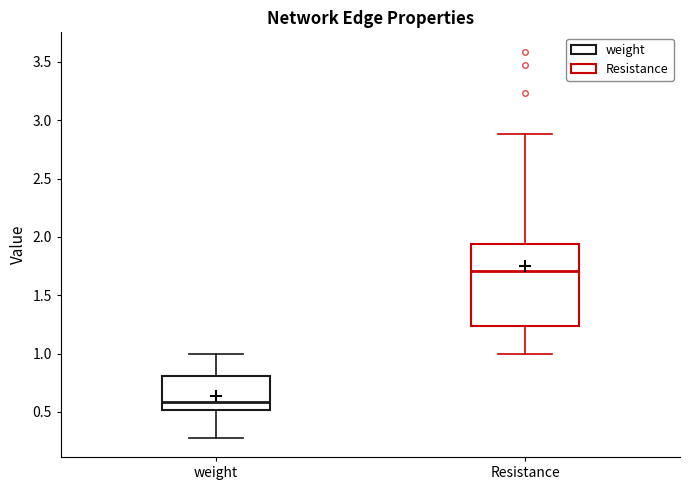

Where does the upper whisker of the box for Resistance end on the y-axis? The values are not printed on the chart, so give them approximately, as read against the axis.

2.90